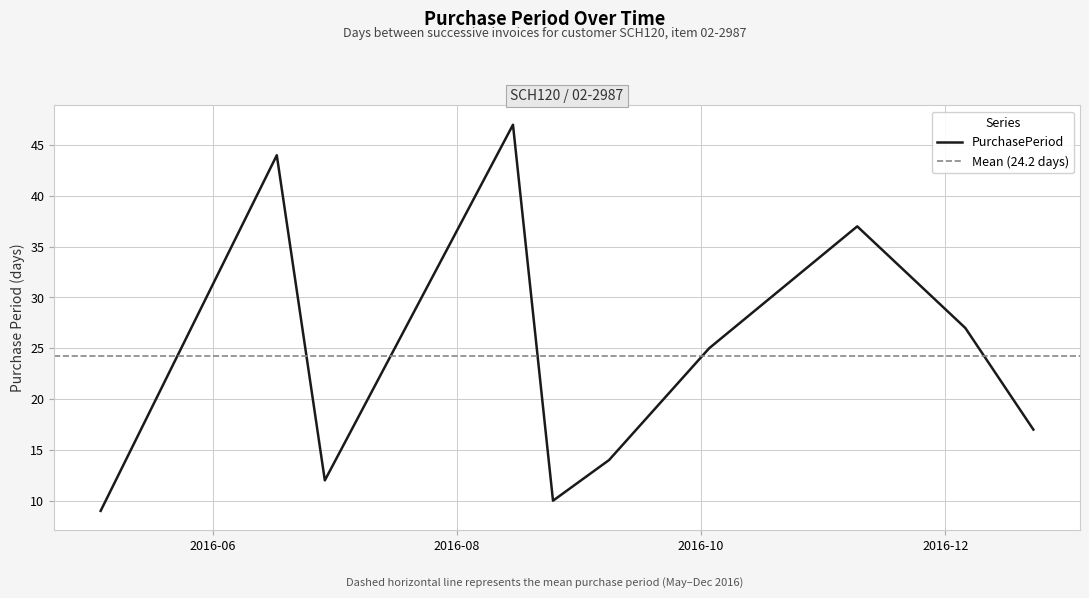

Where is the first local maximum?

2016-06-17